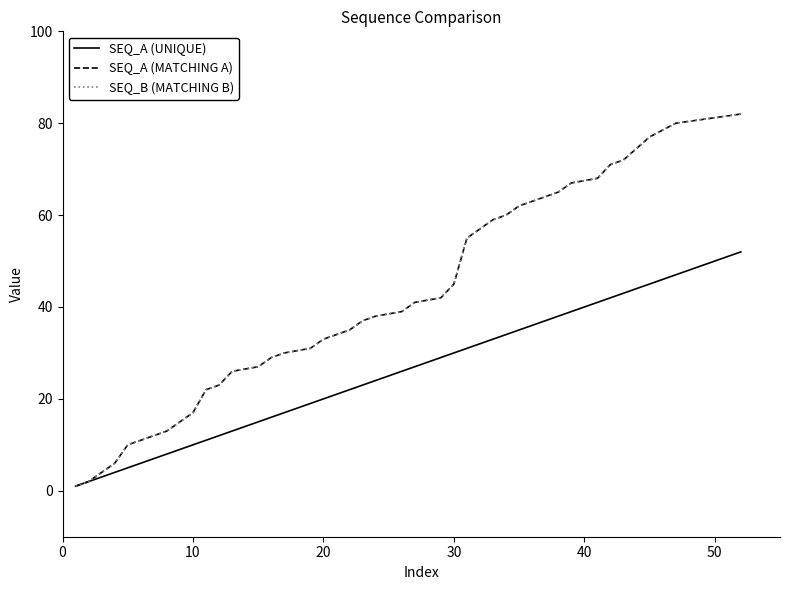

How many lines are shown in the chart?

3